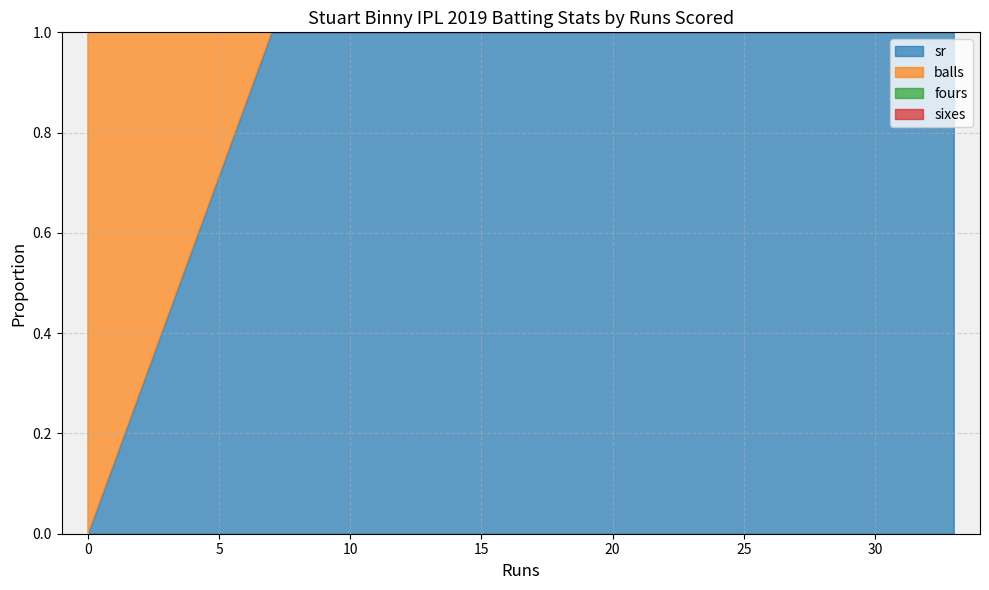

The value of fours at 33 is 2.0. True or false?

True